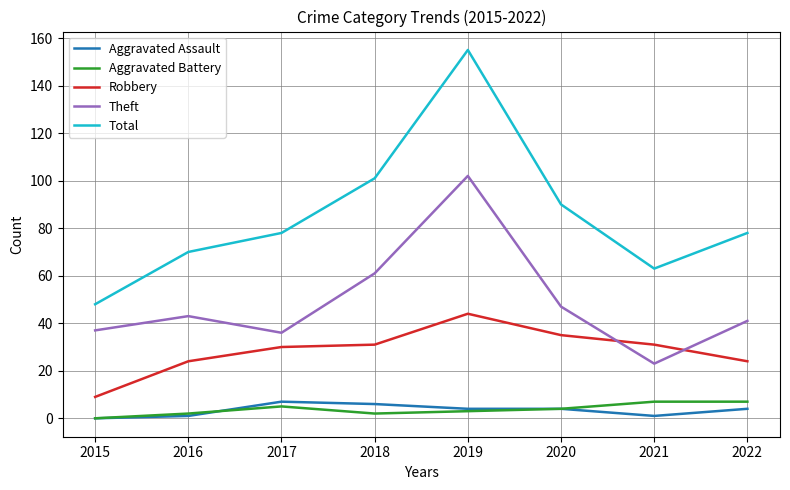

Is the value of Aggravated Assault at 2017 greater than the value of Robbery at 2016?

No